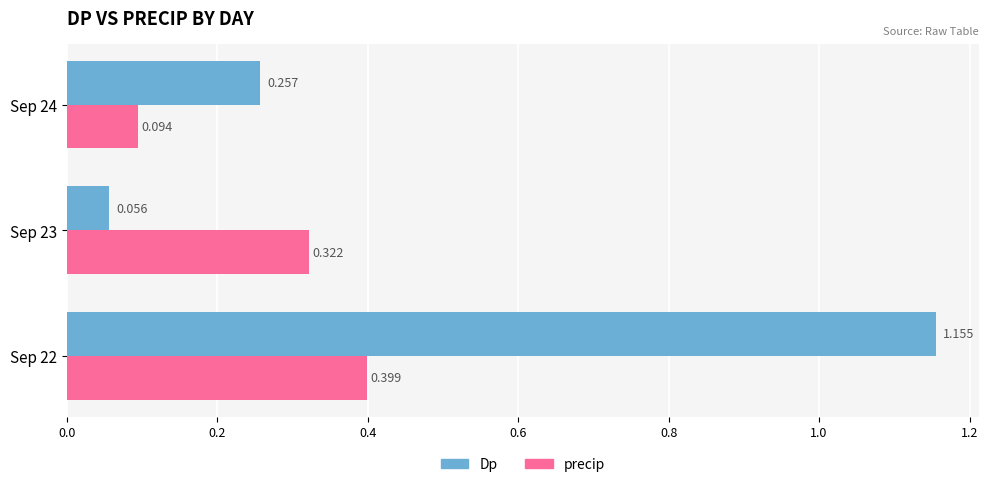

At Sep 22, list the series in order from smallest to largest.

precip, Dp